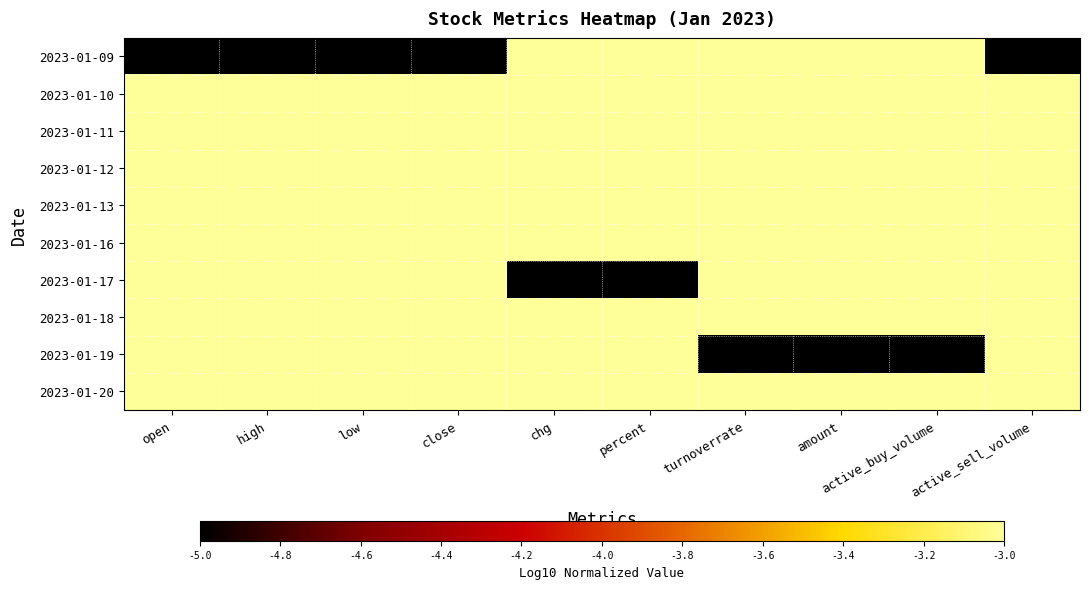

Which series has the largest total across all categories?

2023-01-10